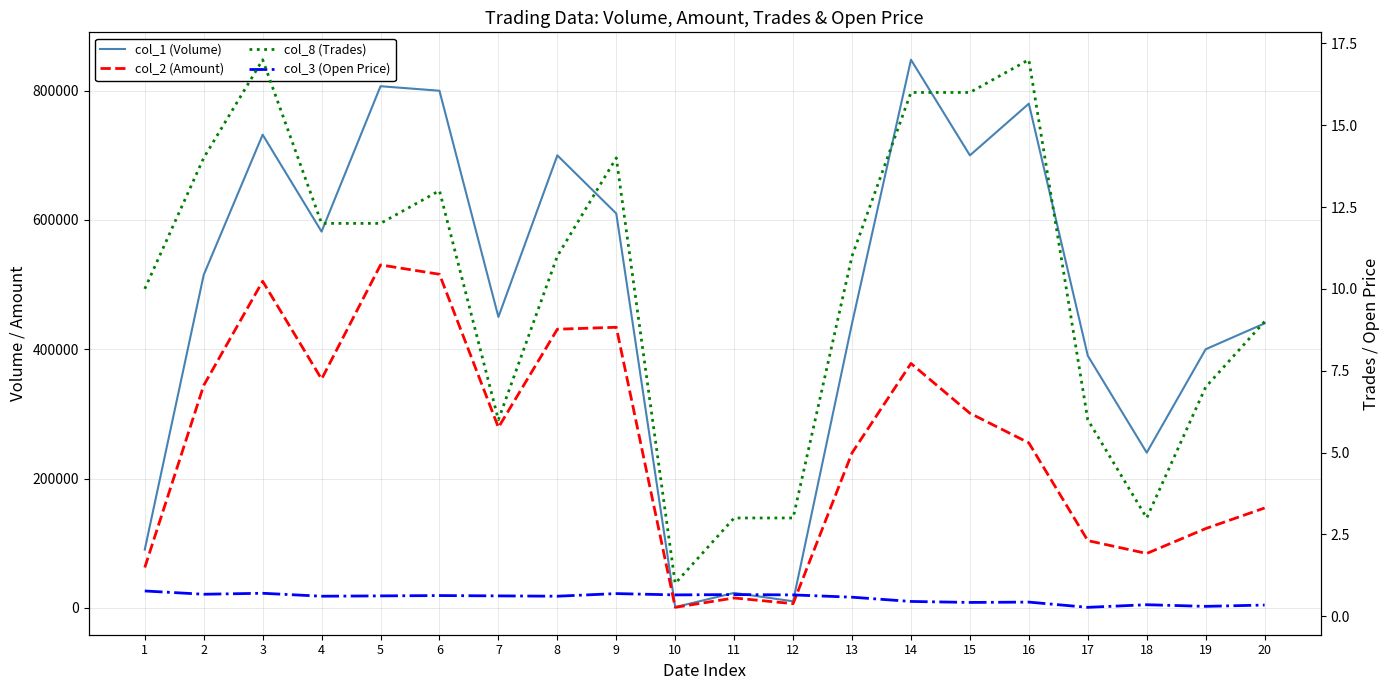

Reading right to left, transcribe all the data shown in this chart.

col_1 (Volume): 440000.0	400000.0	240000.0	390000.0	780000.0	700000.0	848000.0	440000.0	10000.0	23000.0	1000.0	610000.0	700000.0	450000.0	800000.0	807000.0	582000.0	732000.0	515000.0	90000.0
col_2 (Amount): 154400.0	122500.0	84000.0	103900.0	255100.0	301000.0	378000.0	239700.0	6340.0	15140.0	650.0	434000.0	431000.0	279000.0	516000.0	530490.0	353840.0	505220.0	344050.0	62240.0
col_8 (Trades): 9.0	7.0	3.0	6.0	17.0	16.0	16.0	11.0	3.0	3.0	1.0	14.0	11.0	6.0	13.0	12.0	12.0	17.0	14.0	10.0
col_3 (Open Price): 0.3	0.3	0.3	0.3	0.4	0.4	0.5	0.6	0.7	0.7	0.7	0.7	0.6	0.6	0.6	0.6	0.6	0.7	0.7	0.8